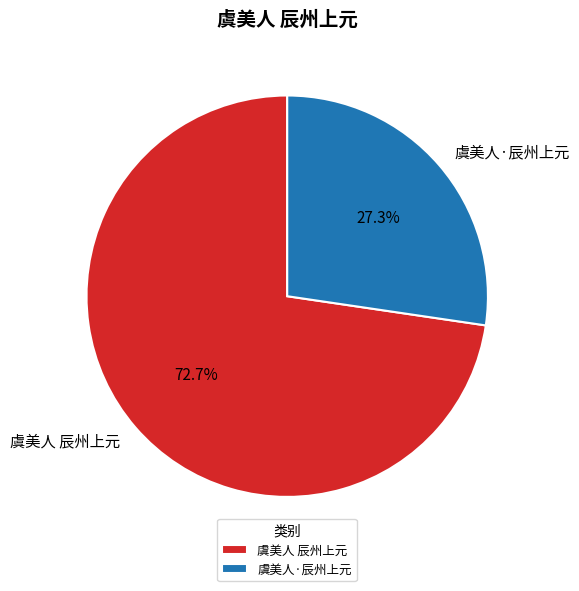

How much of the chart is everything except 虞美人·辰州上元?

72.7%